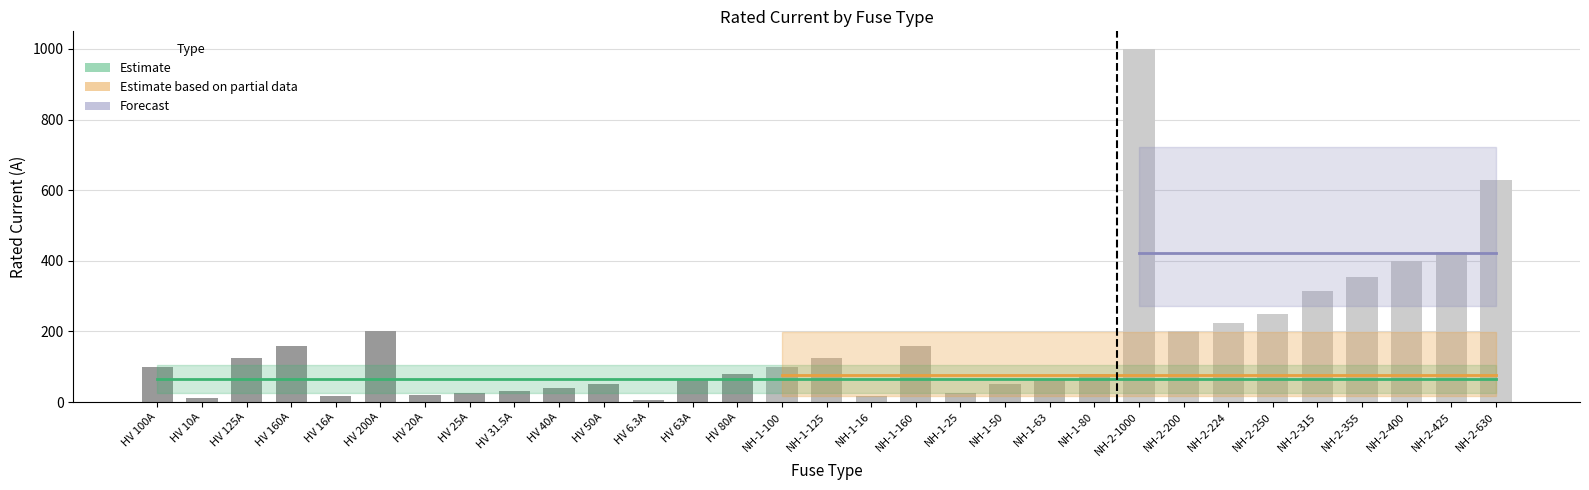

At which category does the chart reach its minimum across all series?

HV 6.3A